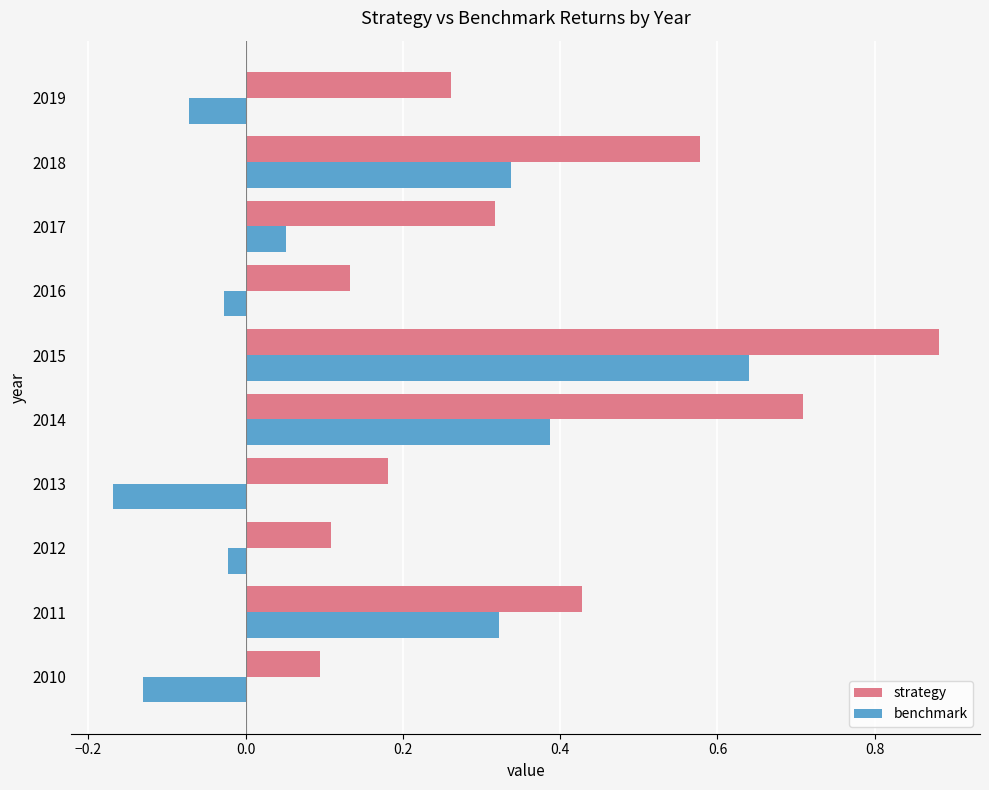

At which category is the sum across all series the highest?

2015